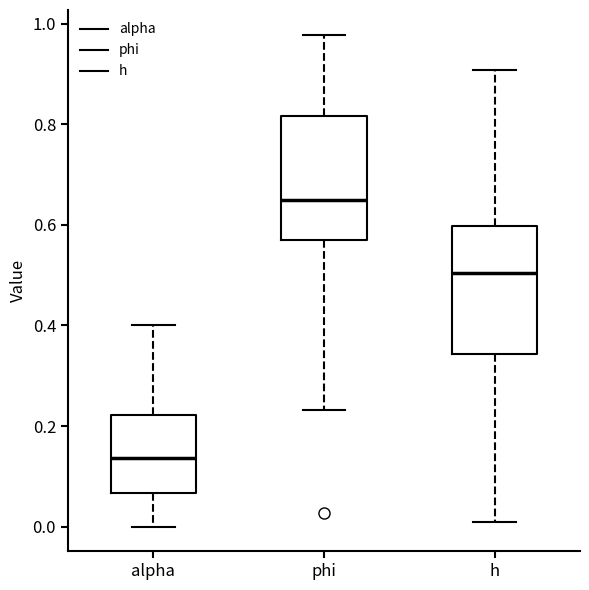

Where does the upper whisker of the box for h end on the y-axis? The values are not printed on the chart, so give them approximately, as read against the axis.

0.90